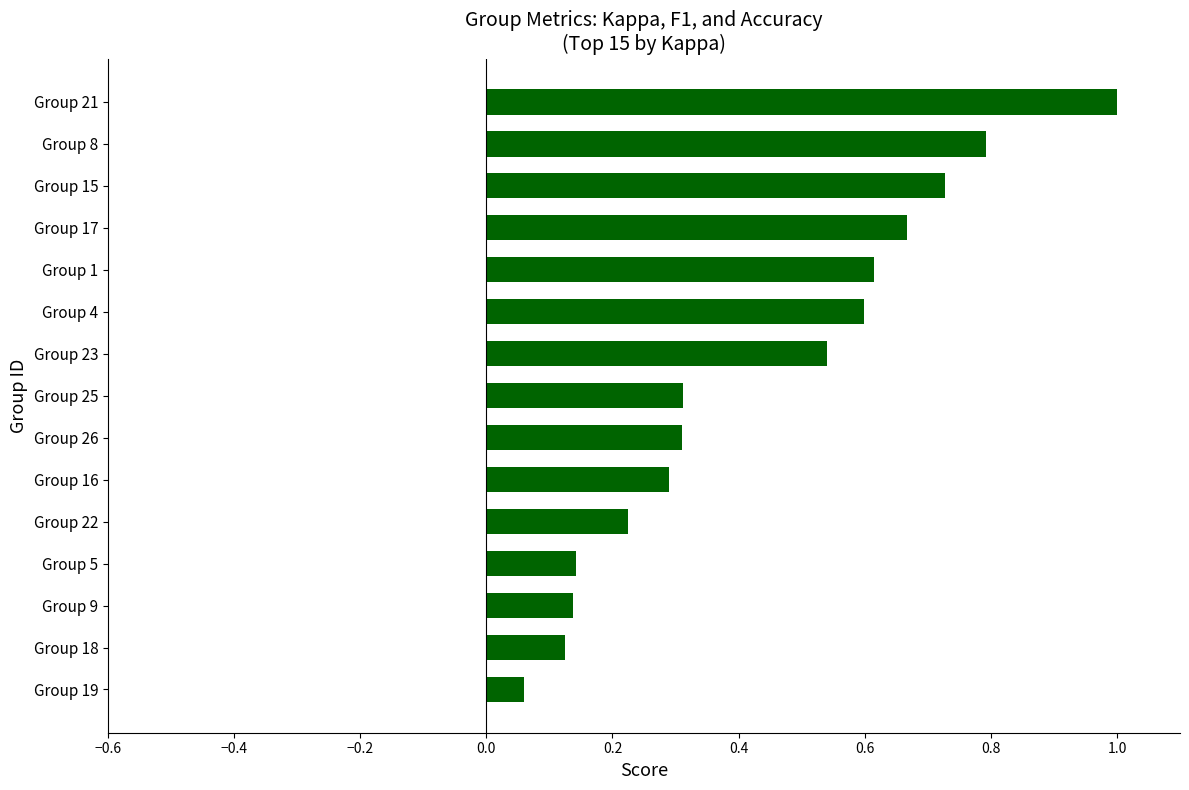

True or false: the data shows 1.0 at Group 21.

True